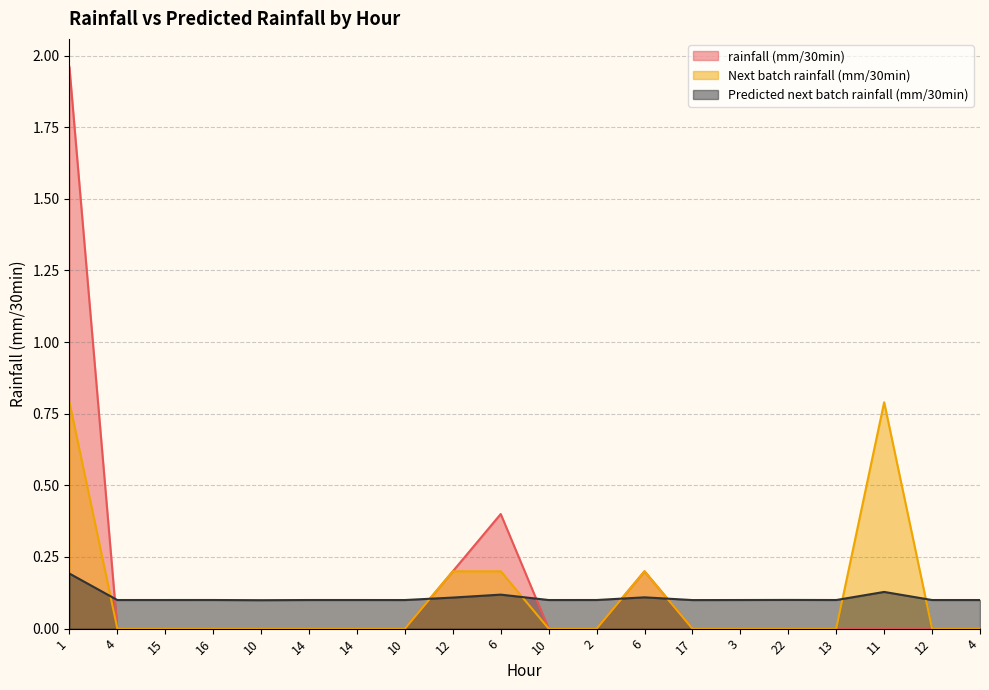

Reading left to right, list all the values displayed in this chart.

rainfall (mm/30min): 2.0	0.0	0.0	0.0	0.0	0.0	0.0	0.0	0.2	0.4	0.0	0.0	0.2	0.0	0.0	0.0	0.0	0.0	0.0	0.0
Next batch rainfall (mm/30min): 0.8	0.0	0.0	0.0	0.0	0.0	0.0	0.0	0.2	0.2	0.0	0.0	0.2	0.0	0.0	0.0	0.0	0.8	0.0	0.0
Predicted next batch rainfall (mm/30min): 0.2	0.1	0.1	0.1	0.1	0.1	0.1	0.1	0.1	0.1	0.1	0.1	0.1	0.1	0.1	0.1	0.1	0.1	0.1	0.1